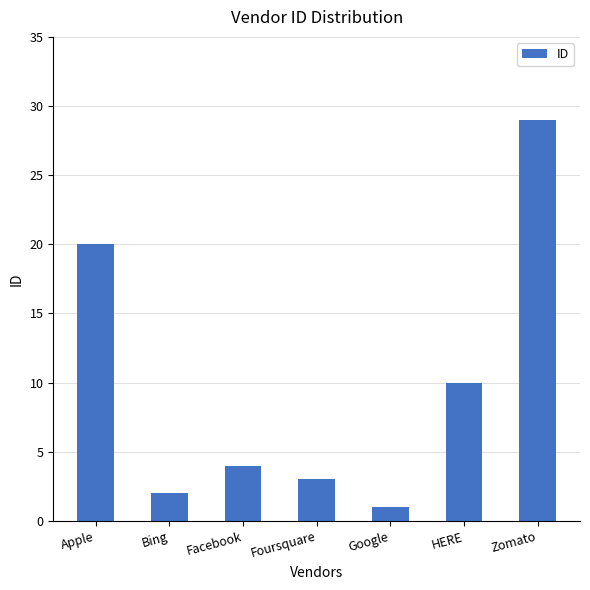

Reading left to right, transcribe all the data shown in this chart.

20	2	4	3	1	10	29